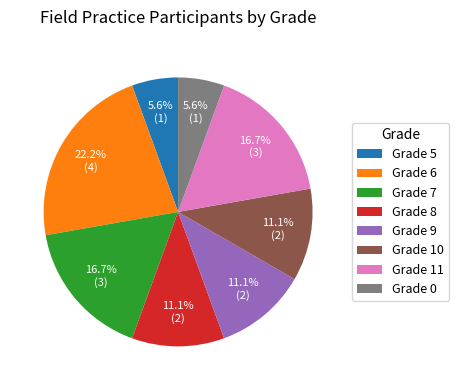

Does Grade 9 represent more than half of the total?

No